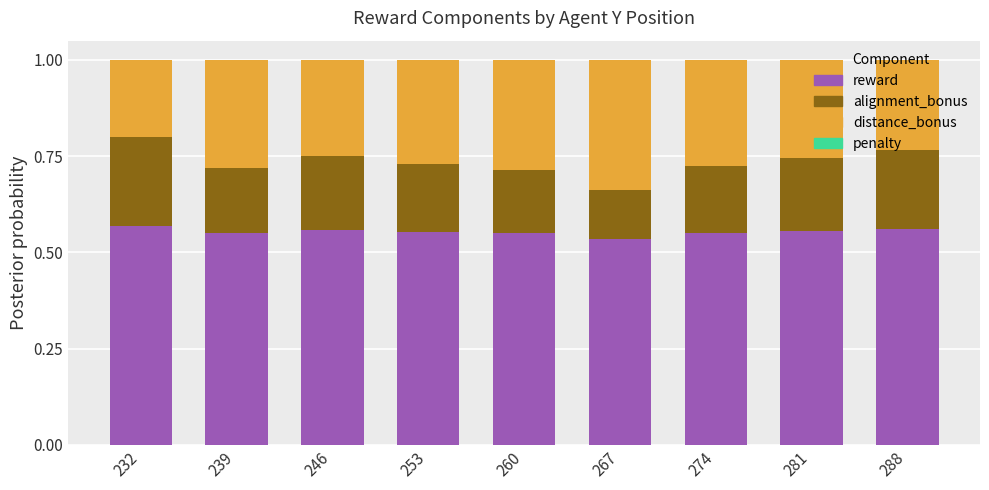

What is the sum of all reward values?

5.0